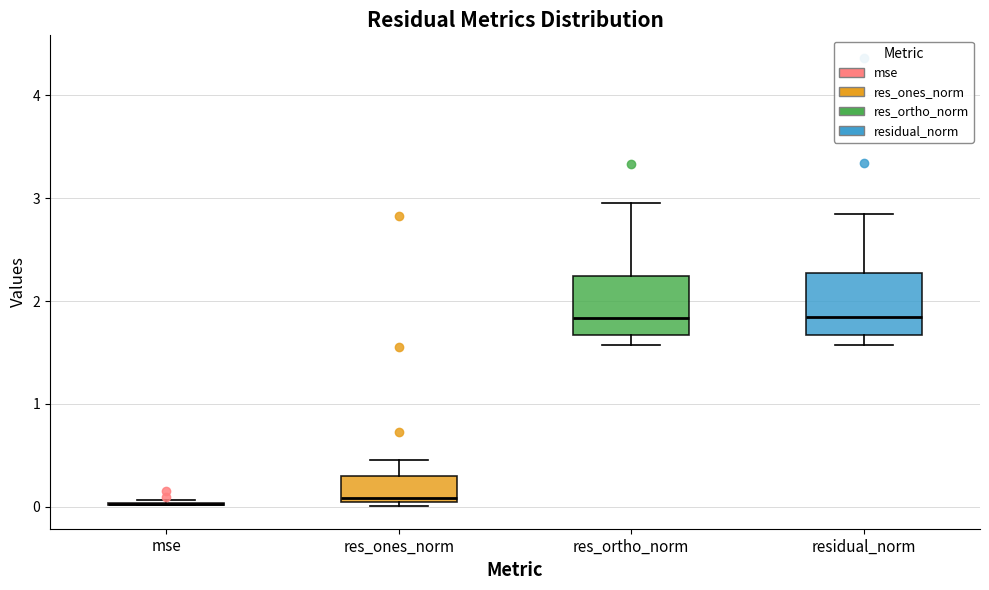

Reading left to right, read every box against the y-axis: the position of its median line, the range the box covers, and the ends of its whiskers. The values are not printed on the chart, so give them approximately, as read against the axis.

mse: box collapsed to a line at 0.0, whiskers 0.0 to 0.1
res_ones_norm: median 0.1, box 0.0 to 0.3, whiskers 0.0 (just below the box's lower edge) to 0.5
res_ortho_norm: median 1.8, box 1.7 to 2.2, whiskers 1.6 to 3.0
residual_norm: median 1.8, box 1.7 to 2.3, whiskers 1.6 to 2.8